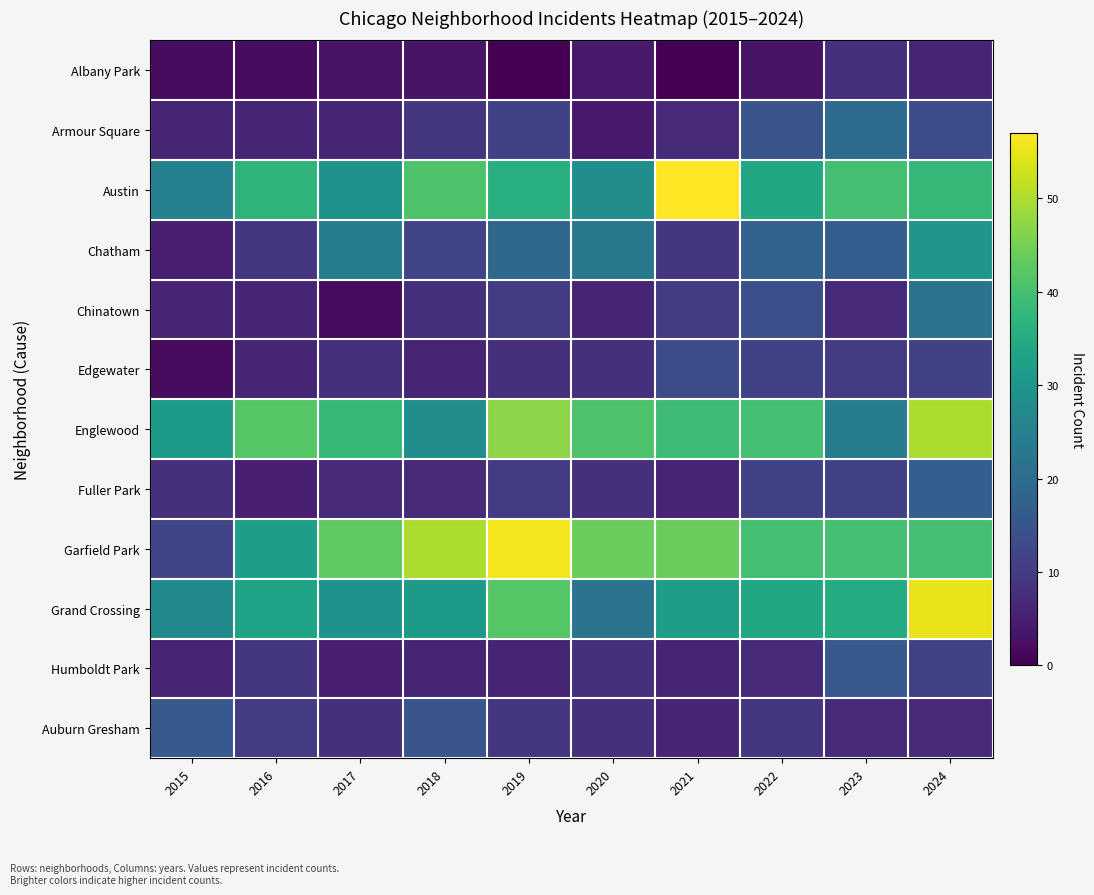

Reading left to right, transcribe all the data shown in this chart.

Albany Park: 2015=2	2016=2	2017=3	2018=3	2019=0	2020=4	2021=0	2022=3	2023=8	2024=6
Armour Square: 2015=6	2016=6	2017=6	2018=9	2019=11	2020=4	2021=7	2022=15	2023=20	2024=13
Austin: 2015=25	2016=37	2017=29	2018=41	2019=36	2020=28	2021=57	2022=34	2023=40	2024=38
Chatham: 2015=5	2016=9	2017=24	2018=12	2019=19	2020=23	2021=9	2022=18	2023=17	2024=30
Chinatown: 2015=6	2016=6	2017=2	2018=8	2019=10	2020=6	2021=10	2022=14	2023=7	2024=22
Edgewater: 2015=2	2016=6	2017=8	2018=6	2019=8	2020=8	2021=13	2022=11	2023=10	2024=11
Englewood: 2015=31	2016=42	2017=38	2018=28	2019=47	2020=41	2021=39	2022=40	2023=24	2024=50
Fuller Park: 2015=8	2016=5	2017=7	2018=7	2019=10	2020=8	2021=6	2022=11	2023=11	2024=17
Garfield Park: 2015=12	2016=32	2017=43	2018=50	2019=56	2020=44	2021=44	2022=40	2023=40	2024=40
Grand Crossing: 2015=27	2016=33	2017=29	2018=31	2019=42	2020=22	2021=32	2022=34	2023=35	2024=55
Humboldt Park: 2015=6	2016=9	2017=5	2018=6	2019=6	2020=8	2021=6	2022=7	2023=16	2024=11
Auburn Gresham: 2015=16	2016=10	2017=8	2018=15	2019=9	2020=8	2021=6	2022=9	2023=7	2024=7